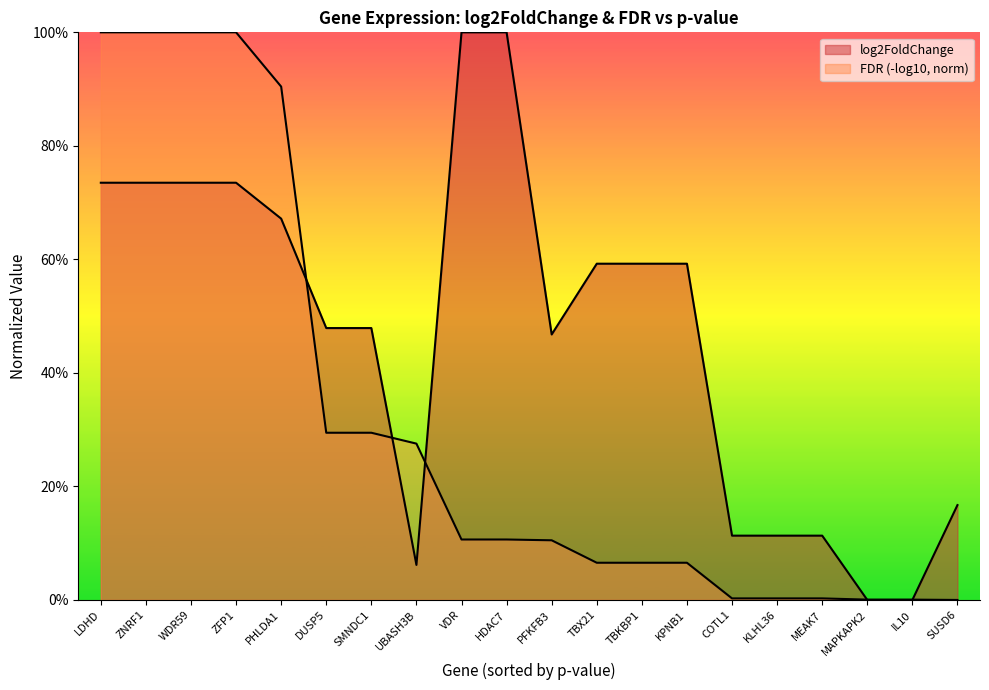

What is the label of the 9th point from the left?

VDR